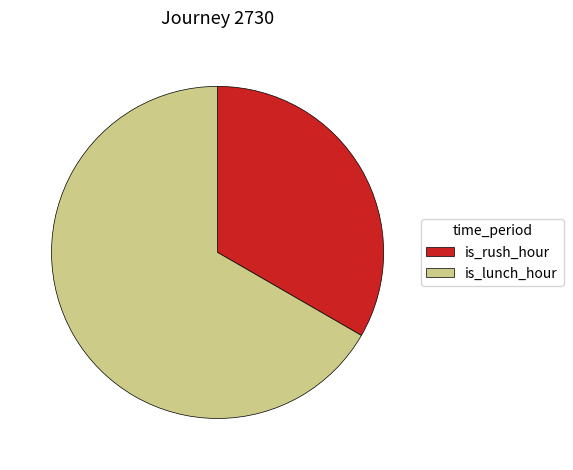

What is the ratio of the value at is_lunch_hour to the value at is_rush_hour?

2.0